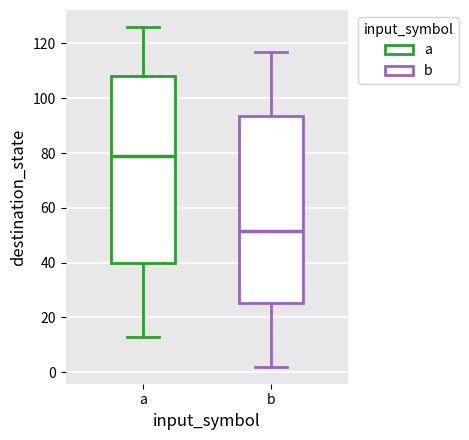

Reading left to right, transcribe this box plot: for each box, give where its median line is, the range the box spans, and where its two whiskers end, as read against the y-axis. The values are not printed on the chart, so give them approximately, as read against the axis.

a: median 80, box 40 to 108, whiskers 14 to 126
b: median 52, box 26 to 94, whiskers 2 to 118